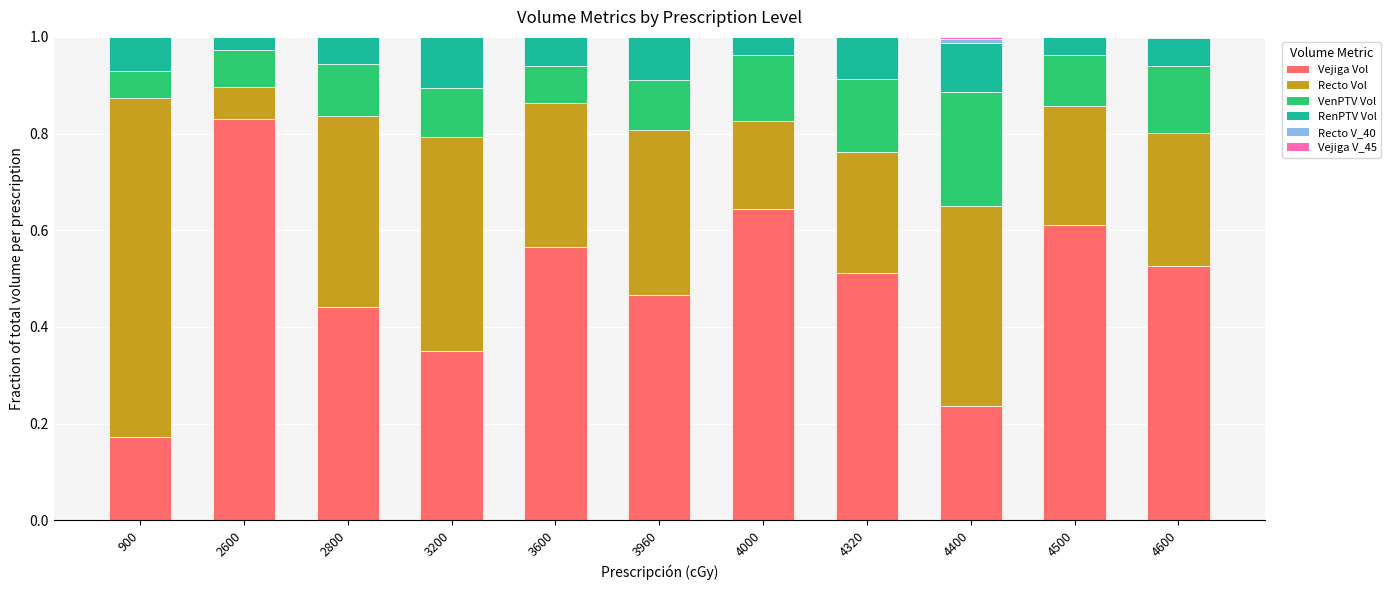

The value of Vejiga Vol at 4600 is 0.2. True or false?

False